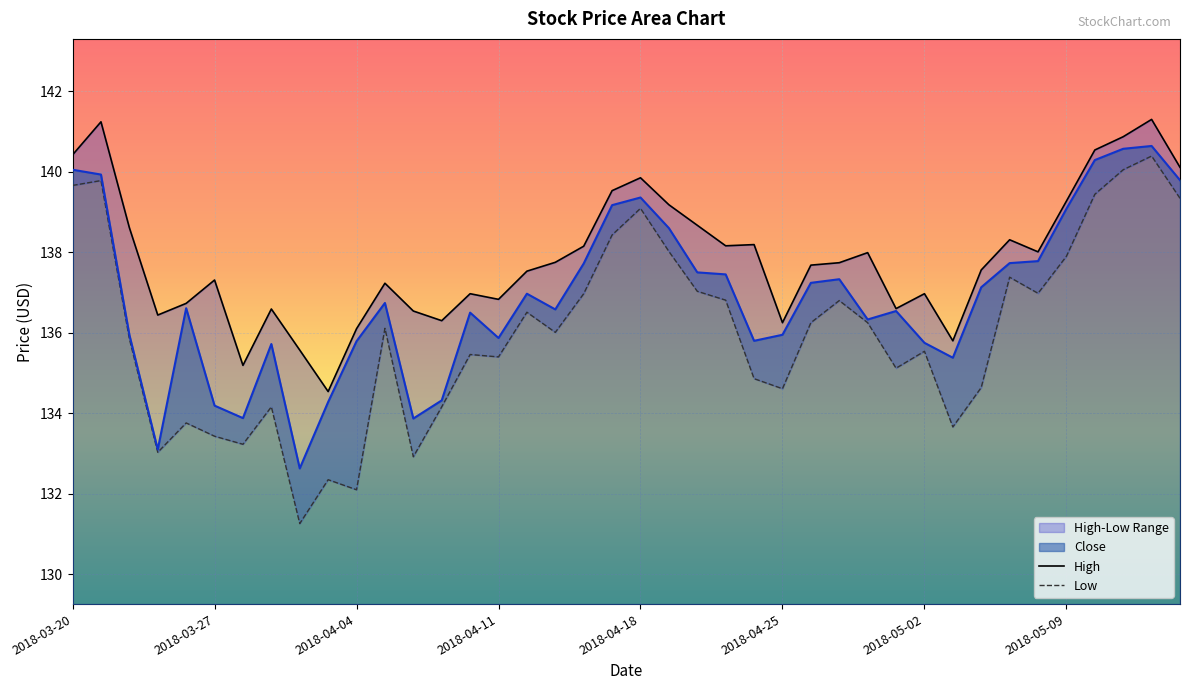

True or false: Low and High cross at least once.

False